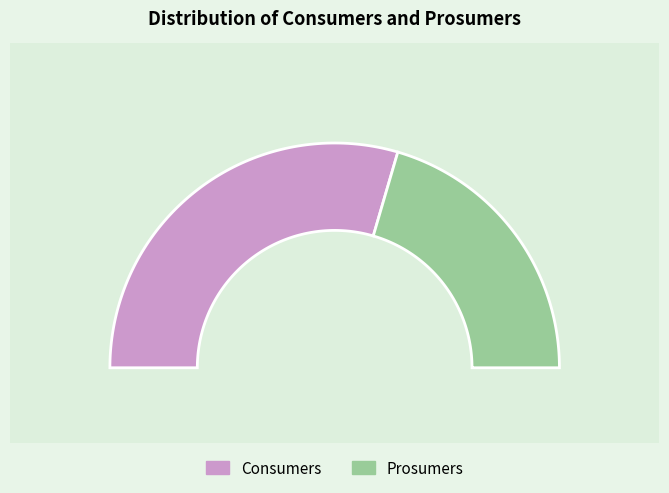

Count the number of slices in the pie.

2